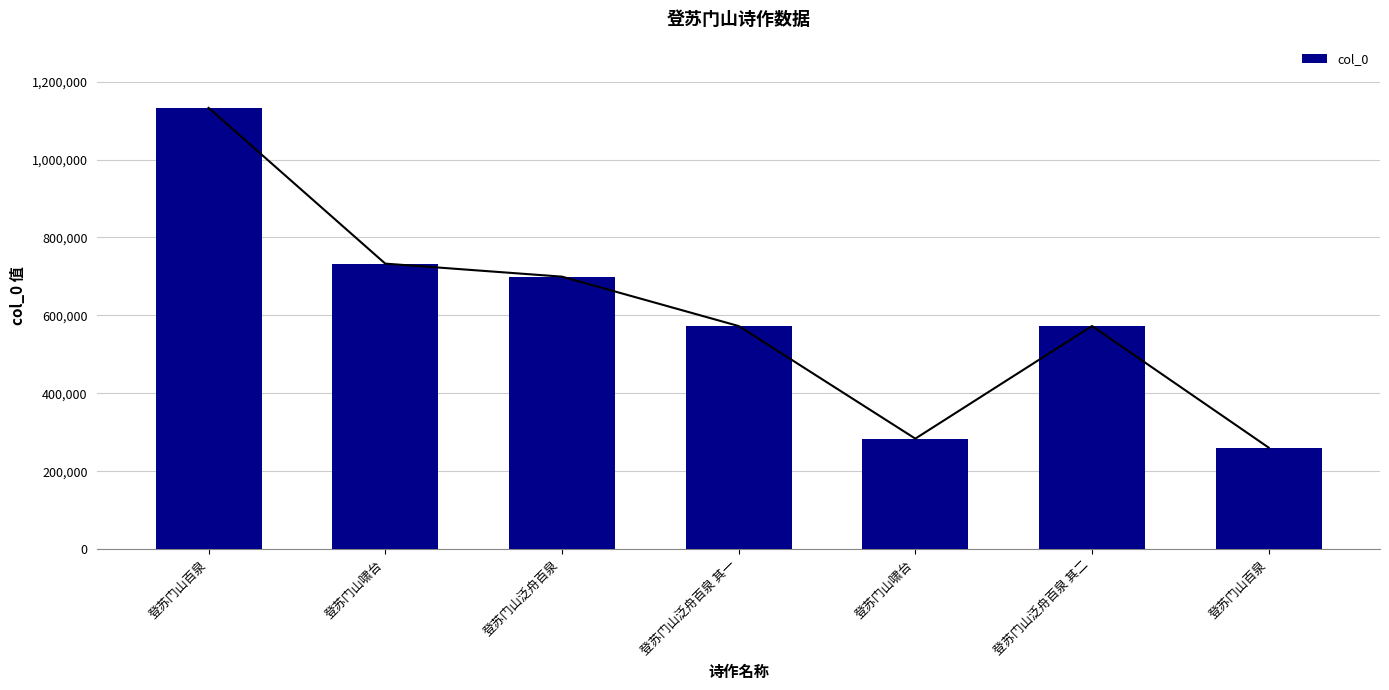

What is the average value?

607776